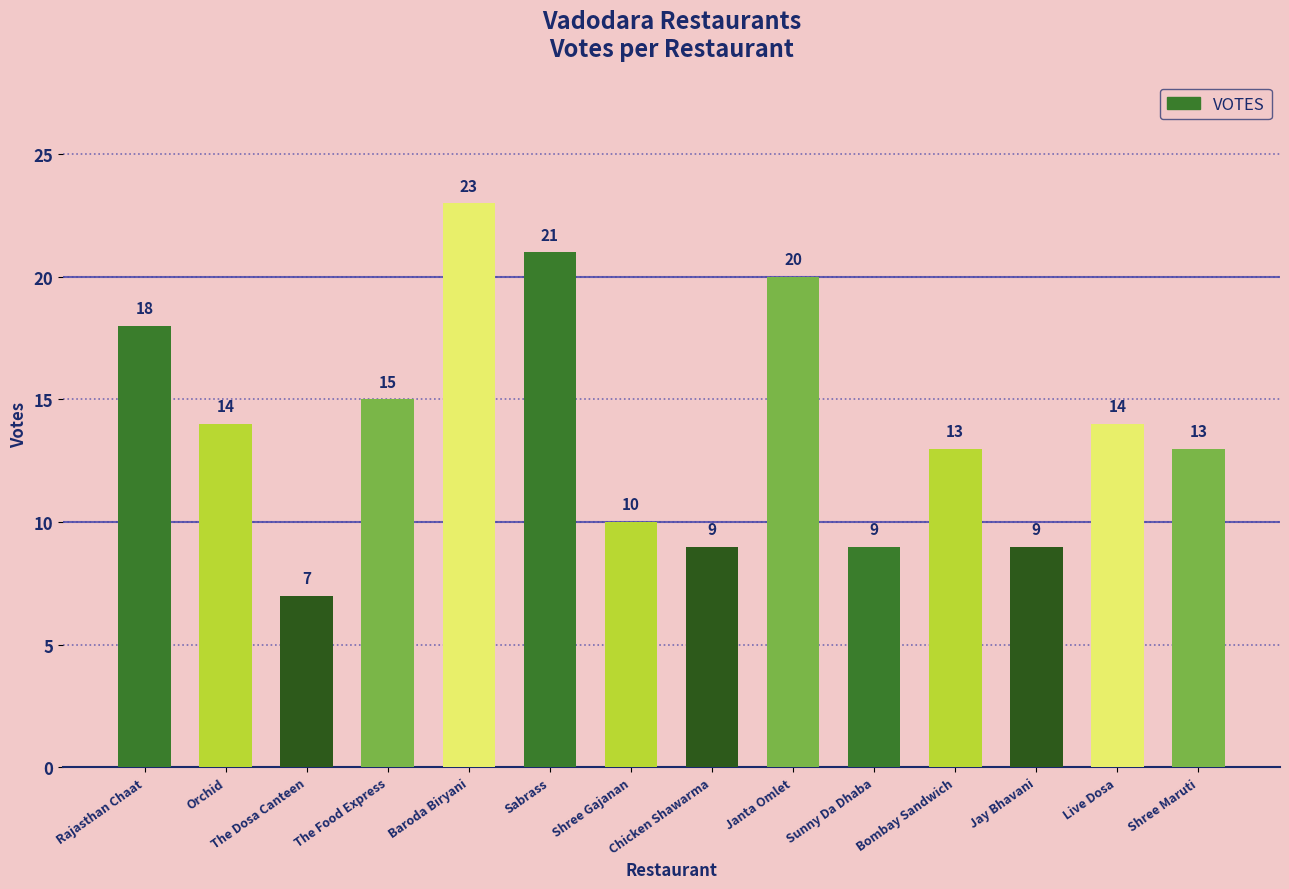

What is the minimum value shown in the chart?

7